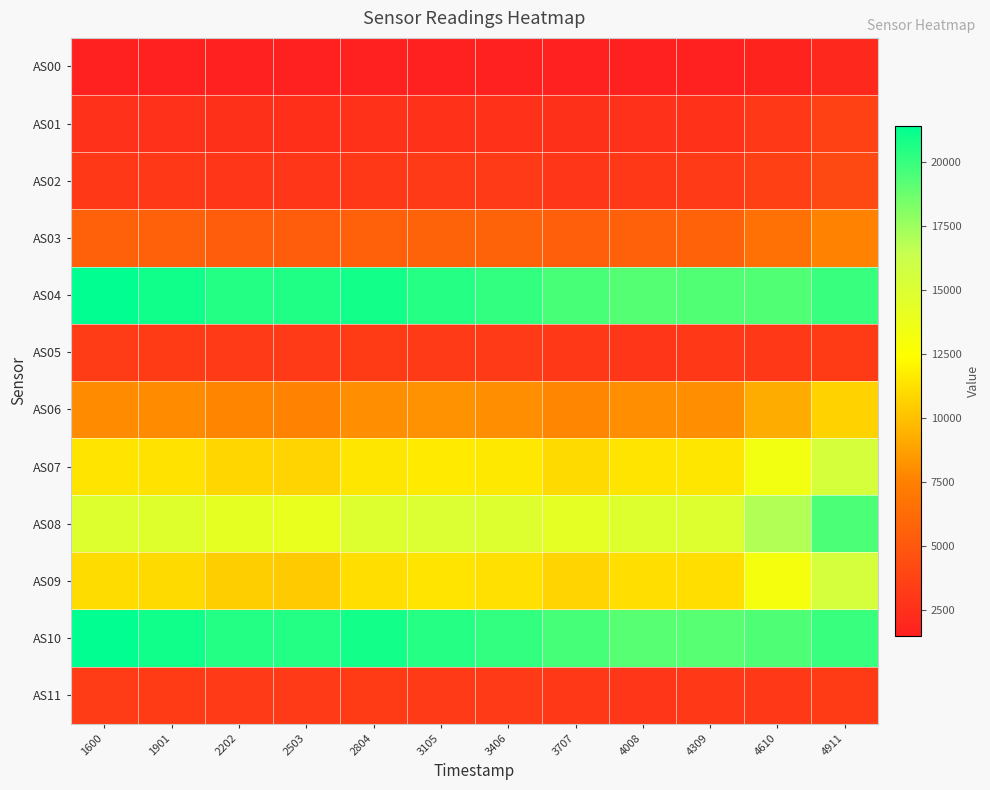

At 2804, list the series in order from smallest to largest.

AS00, AS01, AS02, AS05, AS11, AS03, AS06, AS09, AS07, AS08, AS04, AS10